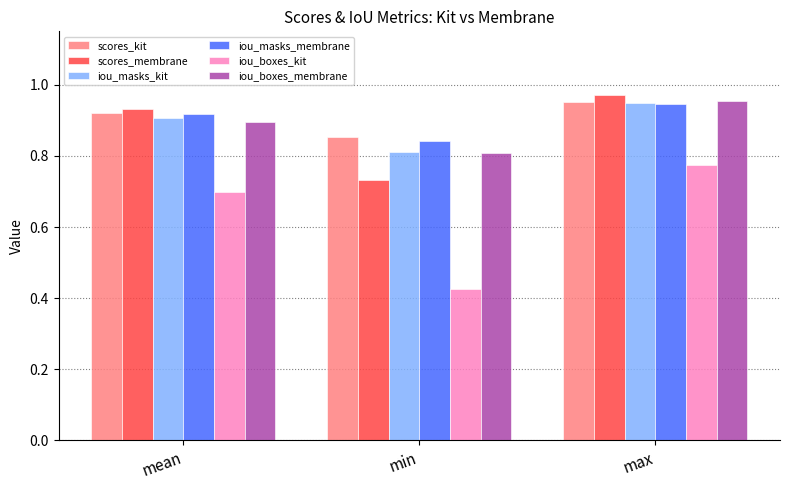

What is the sum of all scores_membrane values?

2.6